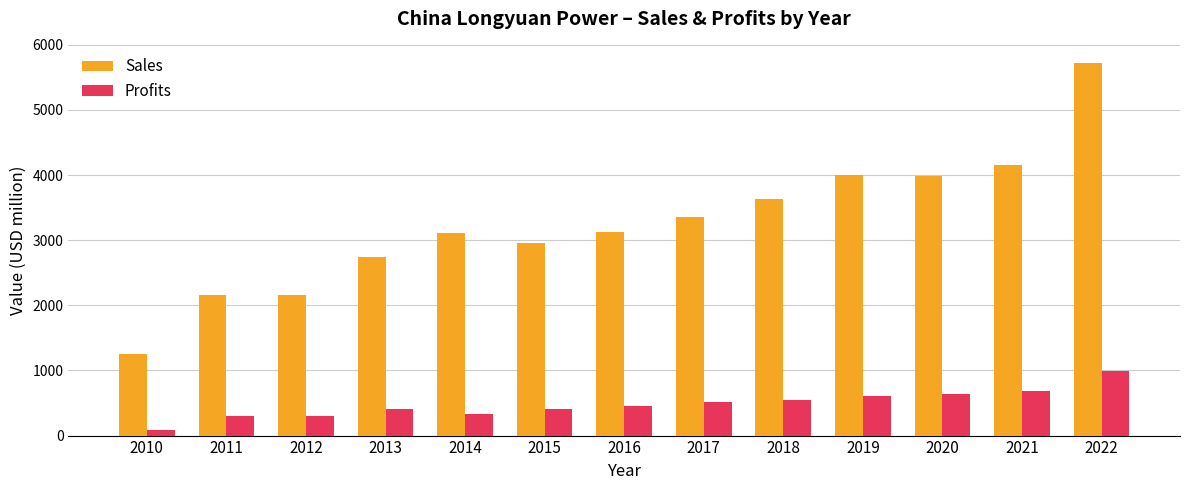

Rank the series by their average value, from highest to lowest.

Sales, Profits